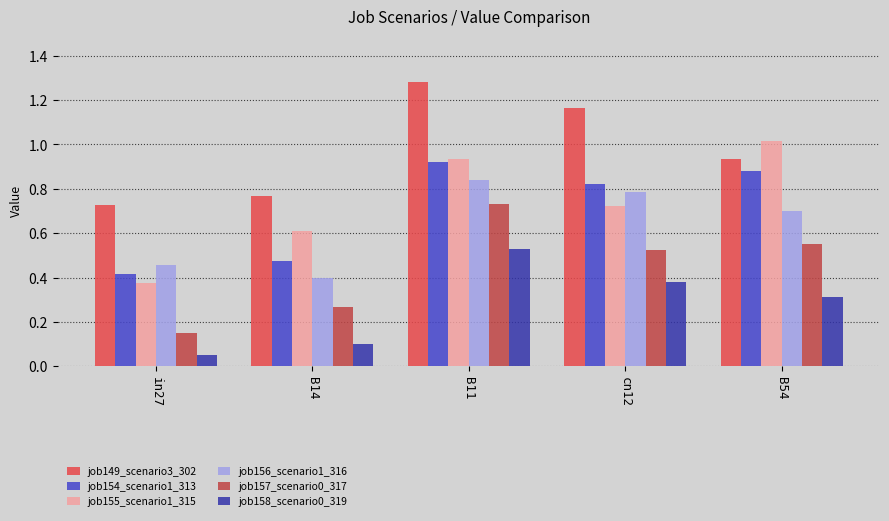

What is the sum of all job158_scenario0_319 values?

1.4